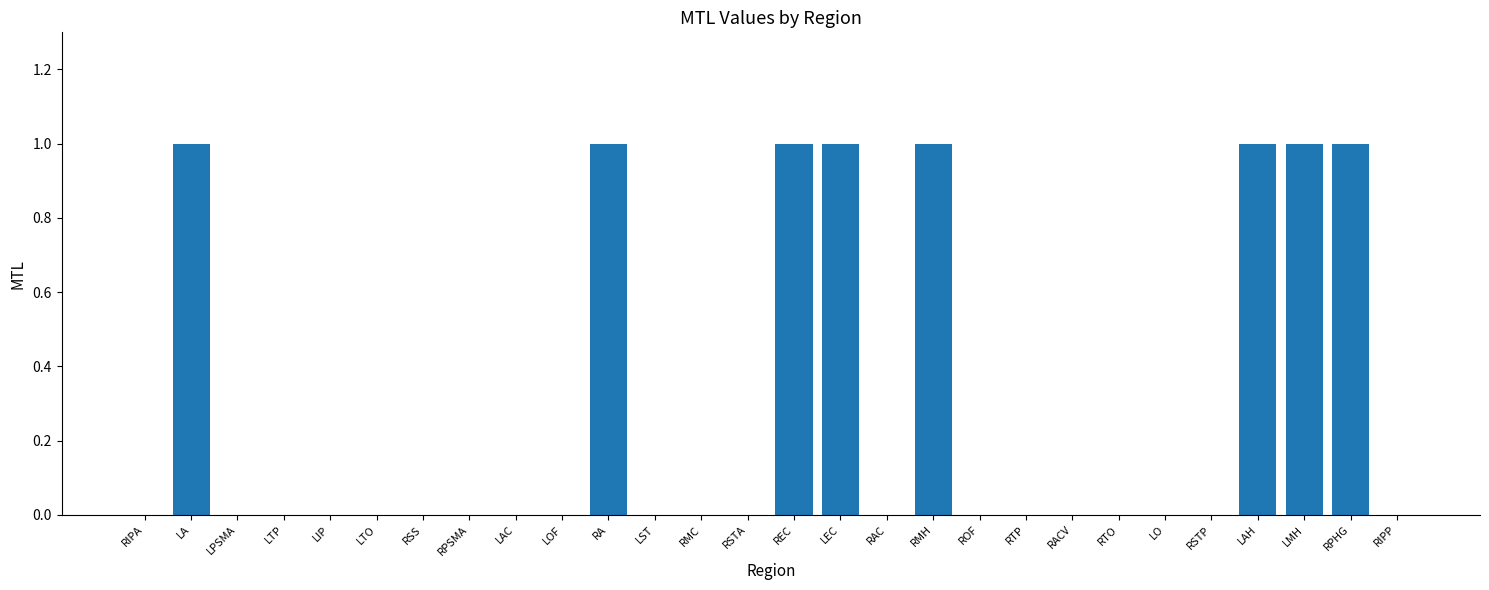

What is the change in value from LAC to REC?

+1